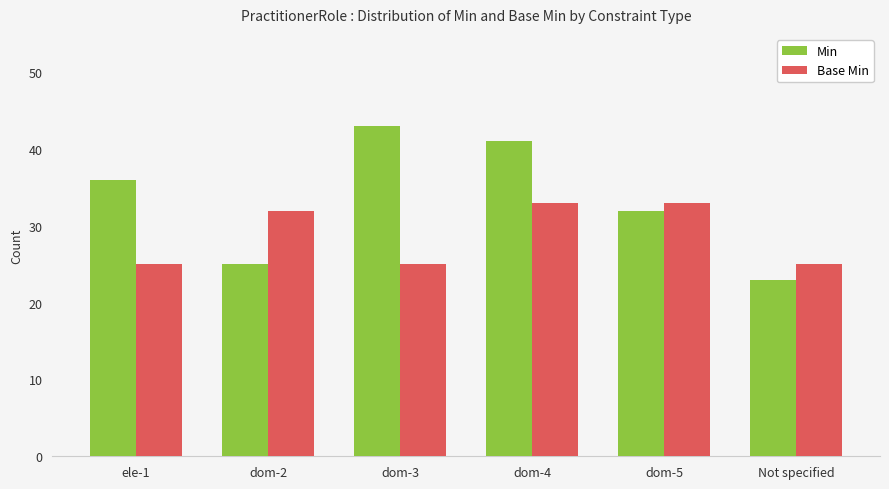

True or false: Min has a value of 43 at dom-3.

True